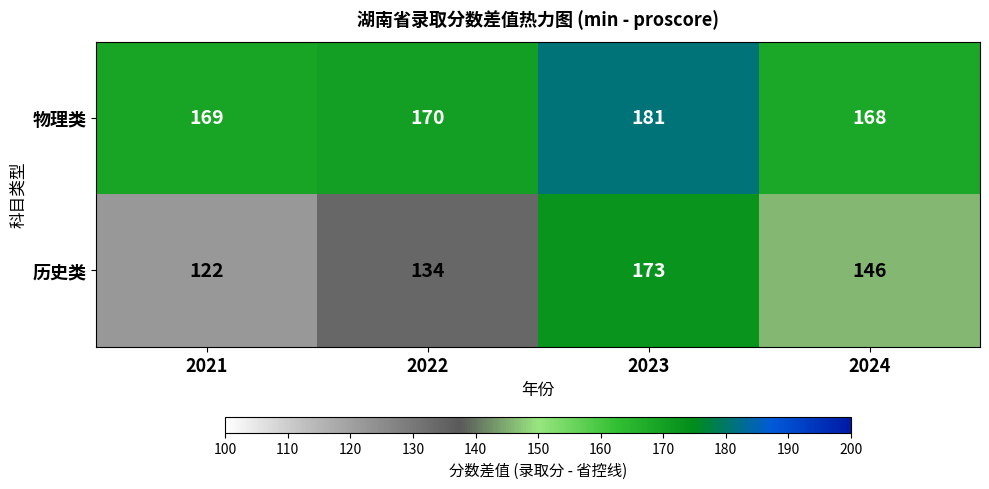

Rank the categories by 物理类 value from lowest to highest.

2024, 2021, 2022, 2023